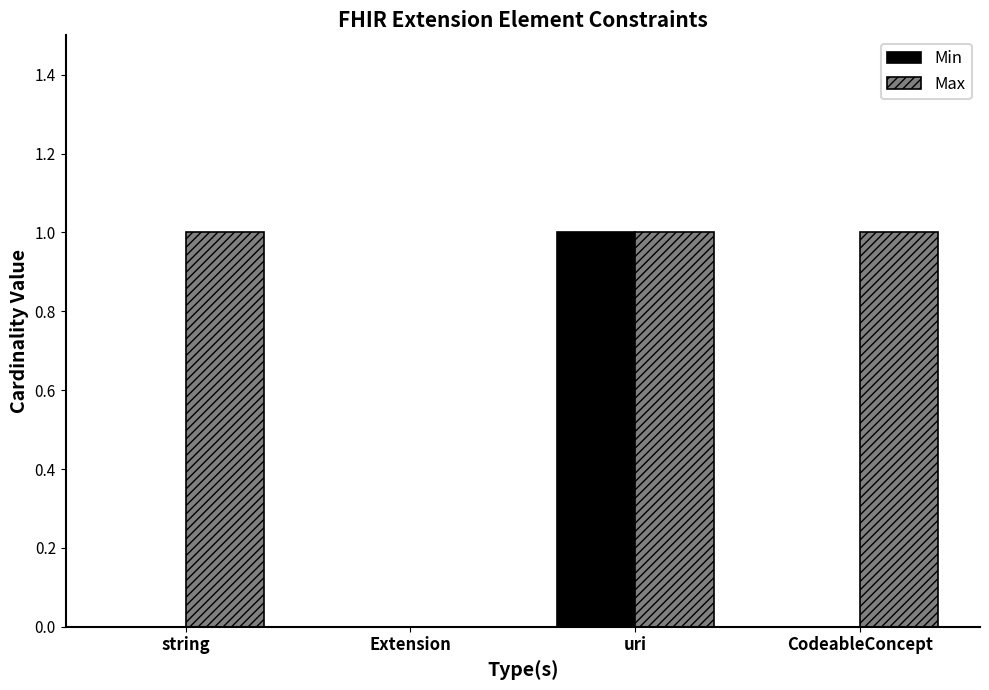

Which series changed the most between string and uri?

Min